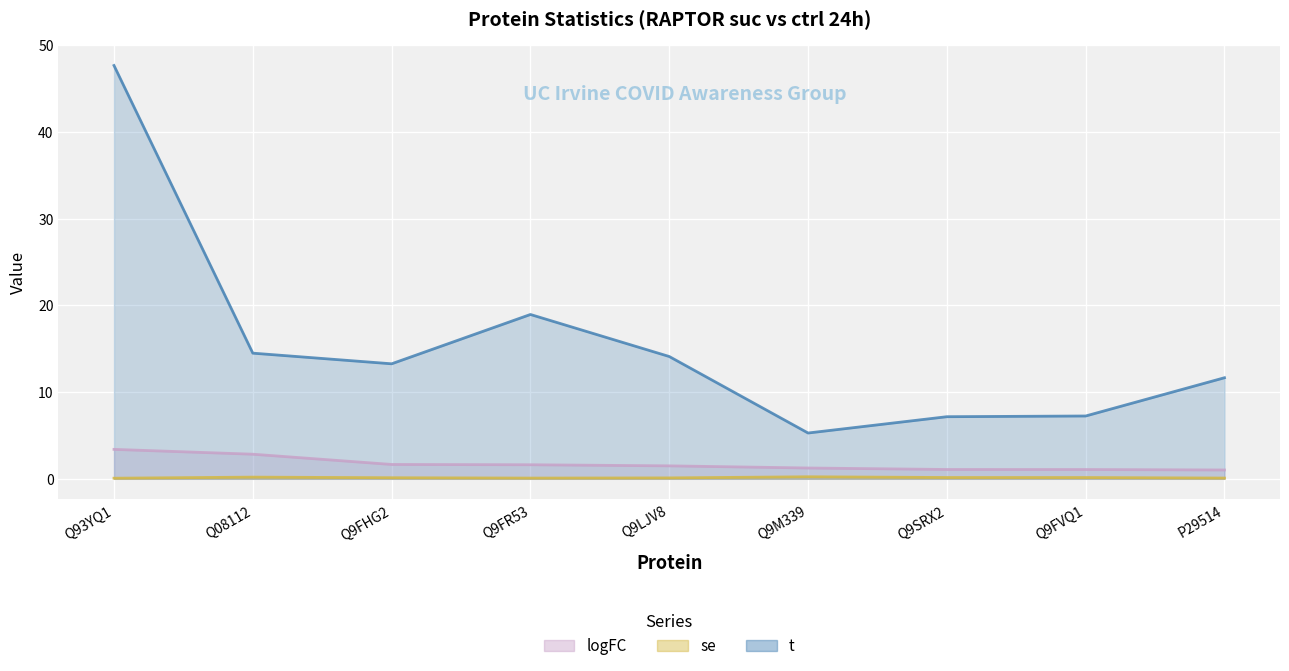

How many lines are shown in the chart?

3